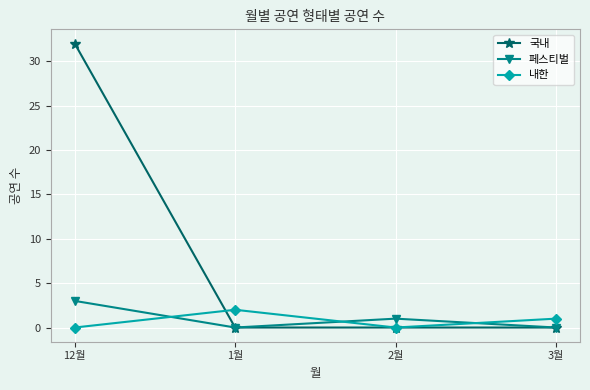

Is the value of 내한 at 3월 greater than the value of 국내 at 1월?

Yes